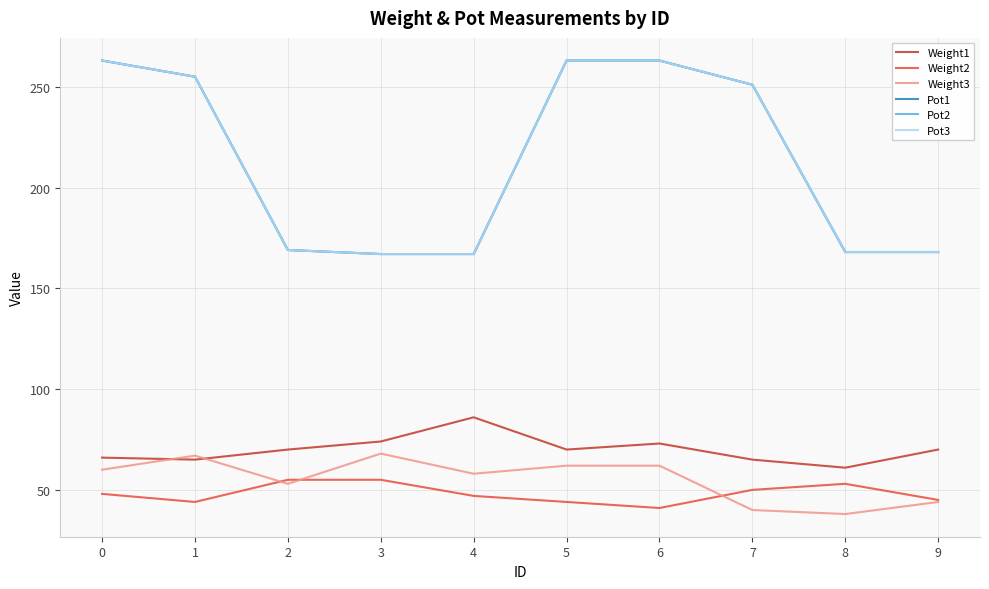

Is this an area chart (filled region under the line)?

No